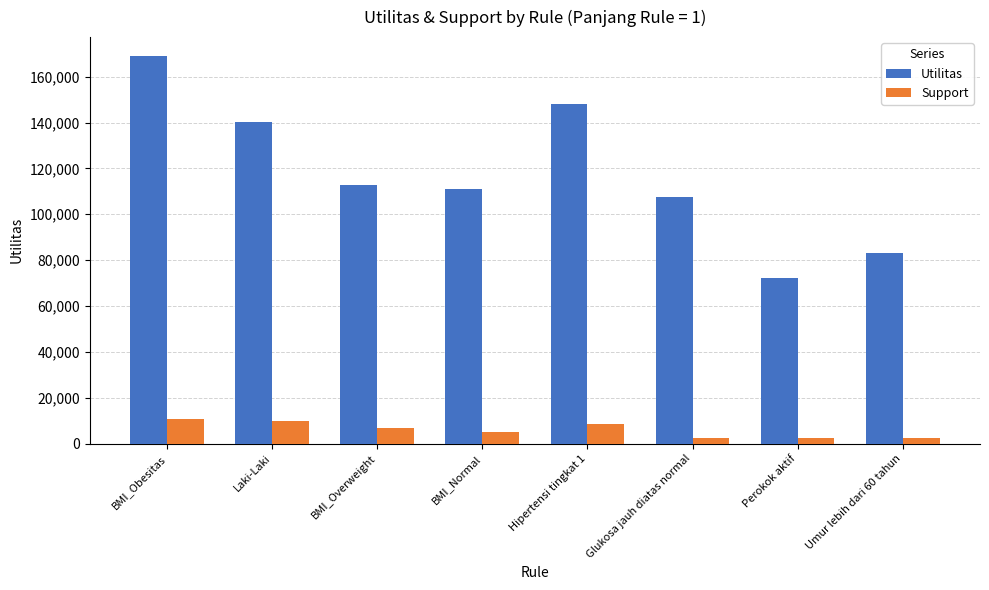

Rank the series by their average value, from highest to lowest.

Utilitas, Support